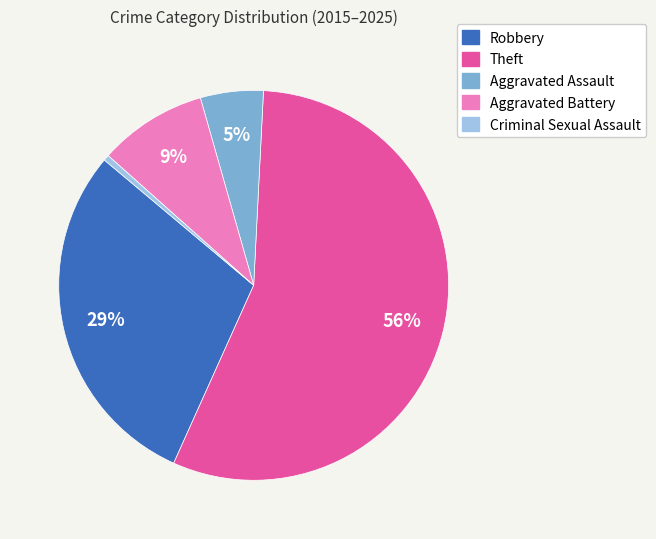

Is there a majority slice in this chart?

Yes